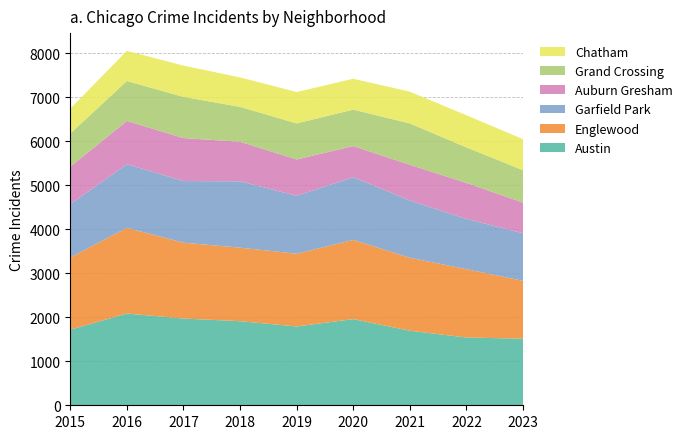

Reading left to right, transcribe all the data shown in this chart.

Austin: 2015=1719	2016=2086	2017=1972	2018=1912	2019=1792	2020=1959	2021=1695	2022=1541	2023=1514
Englewood: 2015=1641	2016=1948	2017=1725	2018=1672	2019=1654	2020=1801	2021=1659	2022=1554	2023=1315
Garfield Park: 2015=1214	2016=1448	2017=1401	2018=1509	2019=1317	2020=1426	2021=1302	2022=1142	2023=1082
Auburn Gresham: 2015=851	2016=983	2017=978	2018=898	2019=826	2020=708	2021=811	2022=819	2023=696
Grand Crossing: 2015=754	2016=908	2017=936	2018=794	2019=820	2020=828	2021=941	2022=807	2023=737
Chatham: 2015=565	2016=686	2017=711	2018=670	2019=714	2020=702	2021=722	2022=731	2023=705